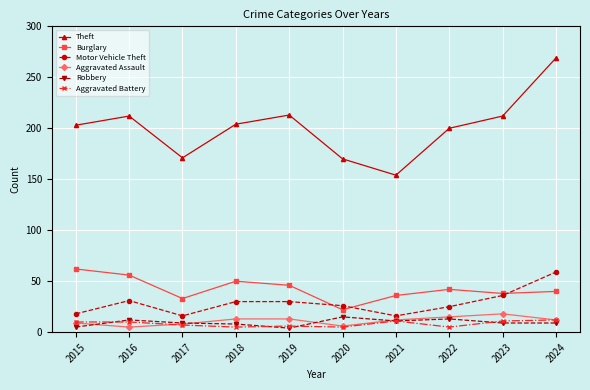

How many series are shown in this chart?

6